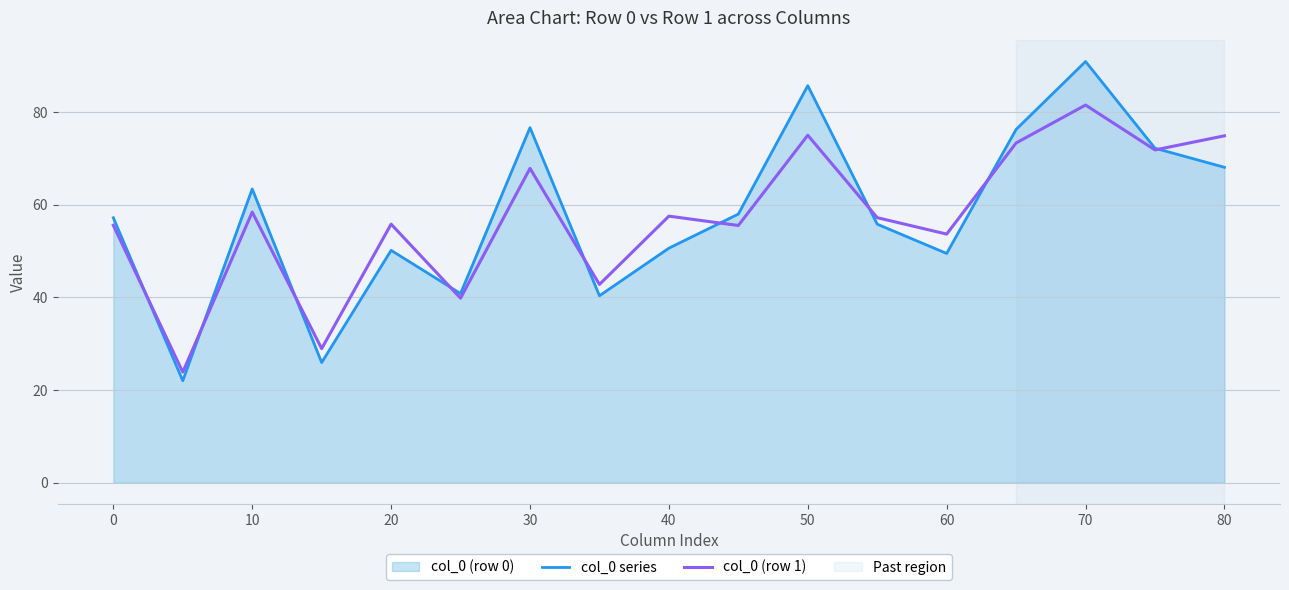

Where is col_0 (row 1) nearest to the value 52?

60